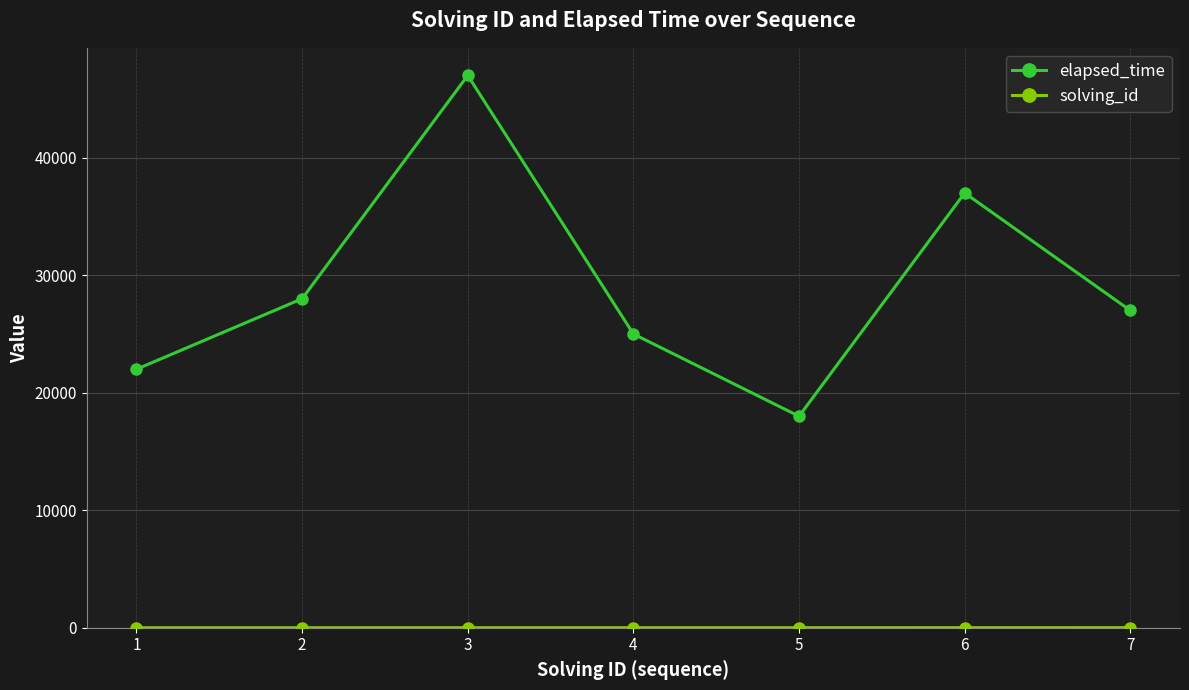

Is this an area chart (filled region under the line)?

No